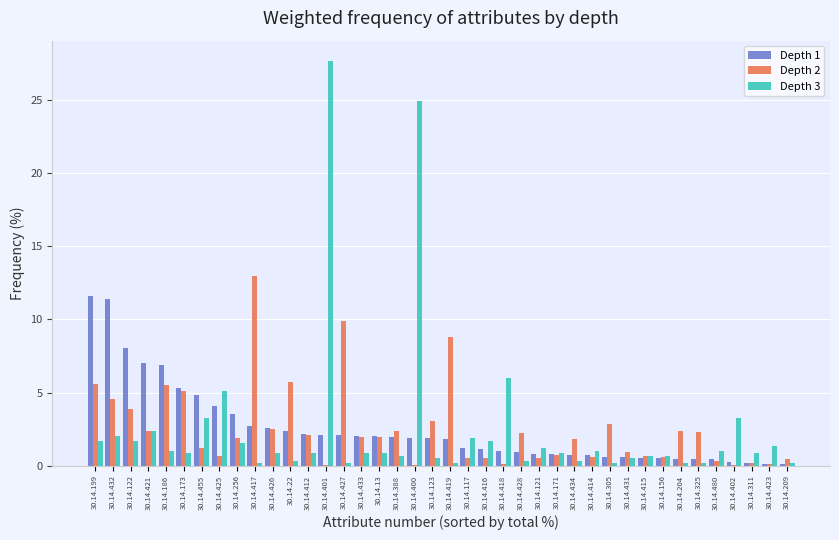

At which category does the chart reach its peak across all series?

30.14.401